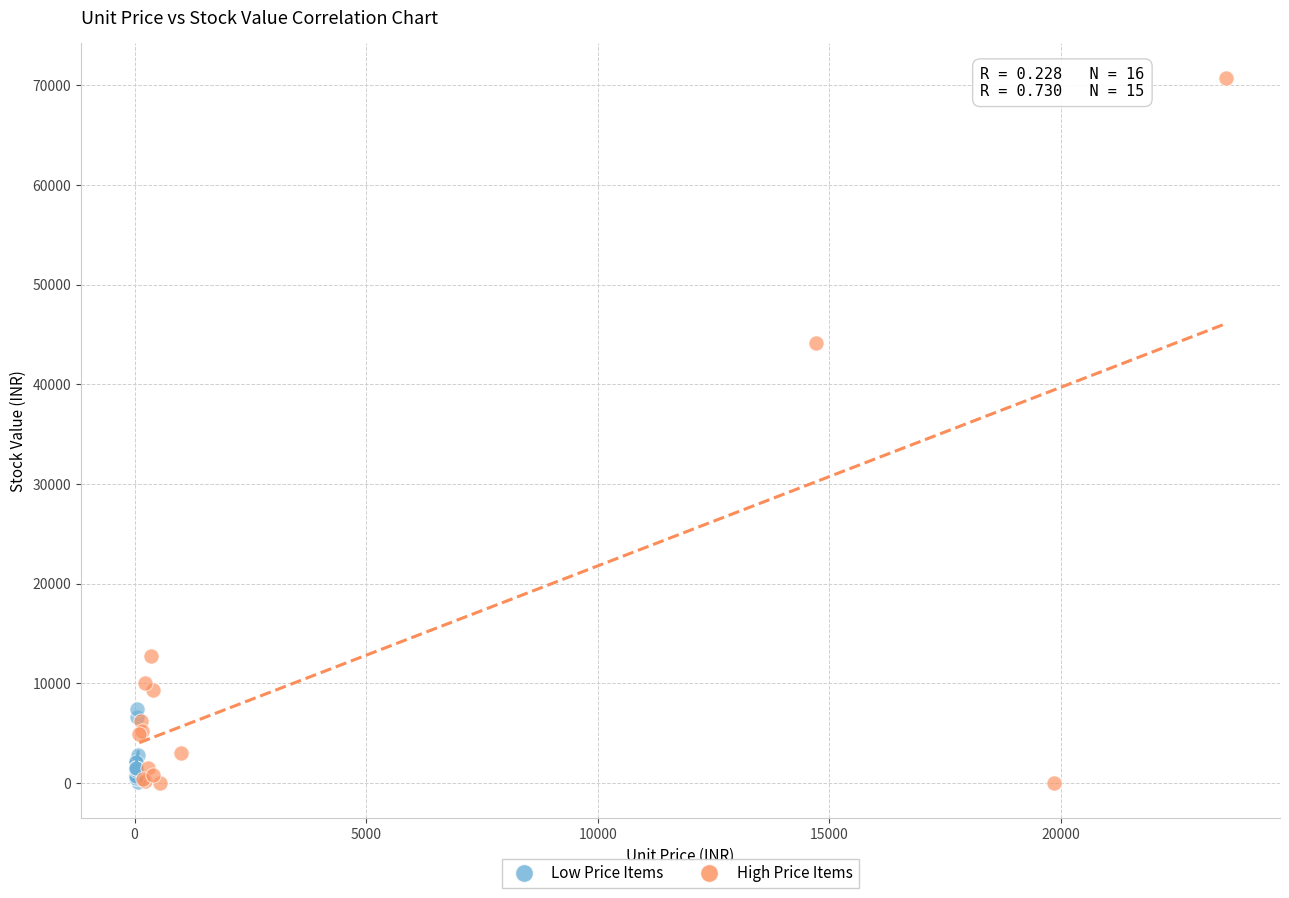

Which series reaches the maximum Y coordinate?

High Price Items